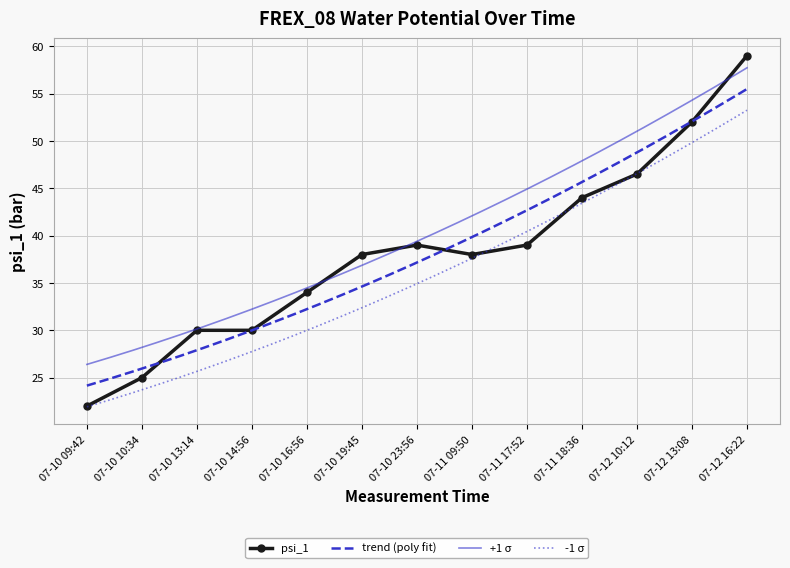

Is it true that psi_1 equals 36.0 at 07-12 16:22?

False